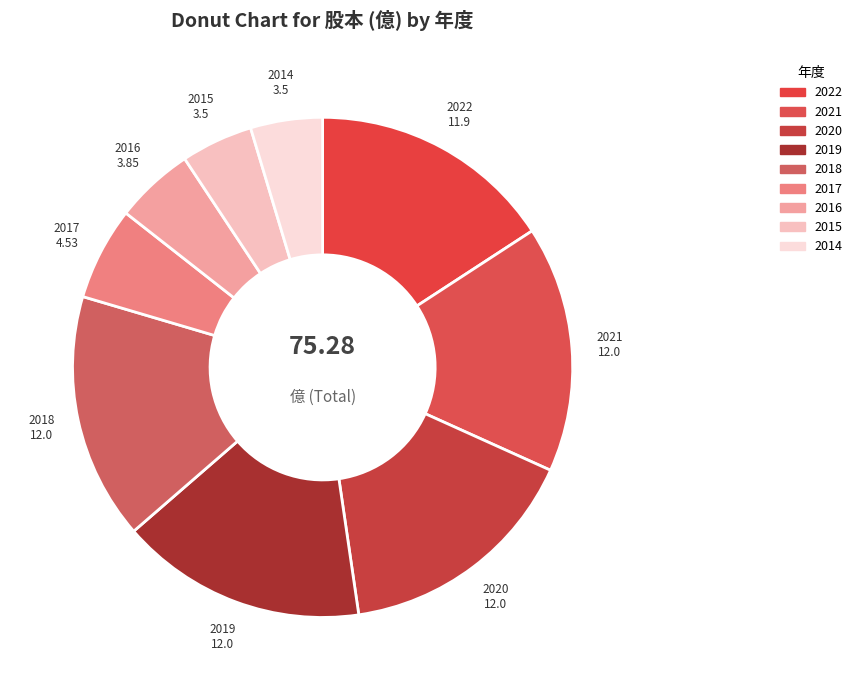

How many segments does this pie chart have?

9